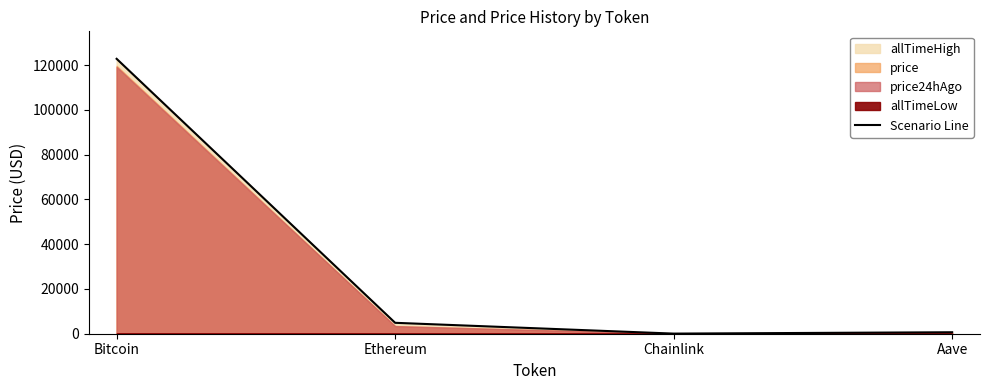

List the labels in order of value, largest first.

Bitcoin, Ethereum, Aave, Chainlink